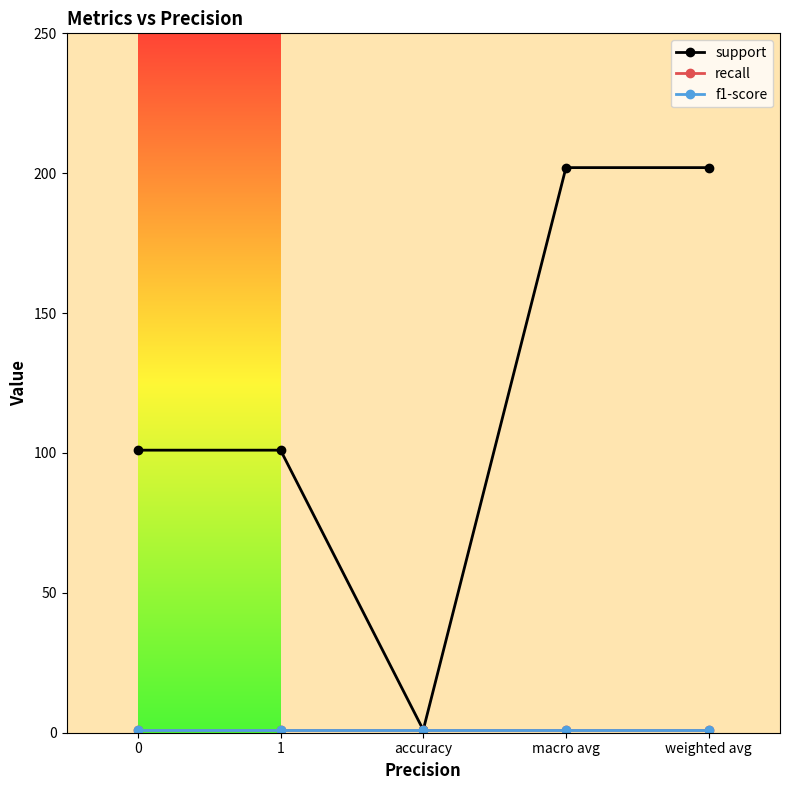

Reading right to left, what are all the values shown in this chart?

support: 202.0	202.0	1.0	101.0	101.0
recall: 1.0	1.0	1.0	1.0	1.0
f1-score: 1.0	1.0	1.0	1.0	1.0